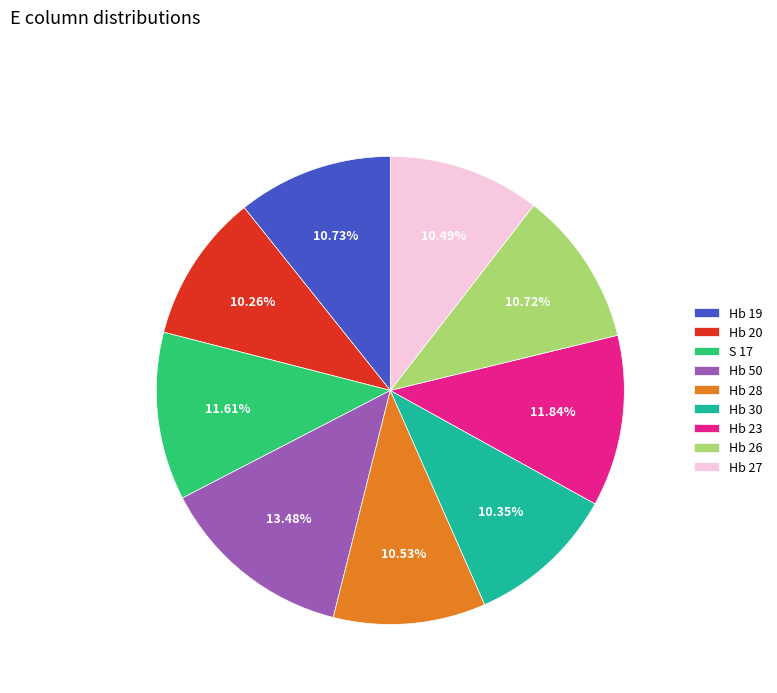

To the nearest percent, what is the average slice percentage?

11%